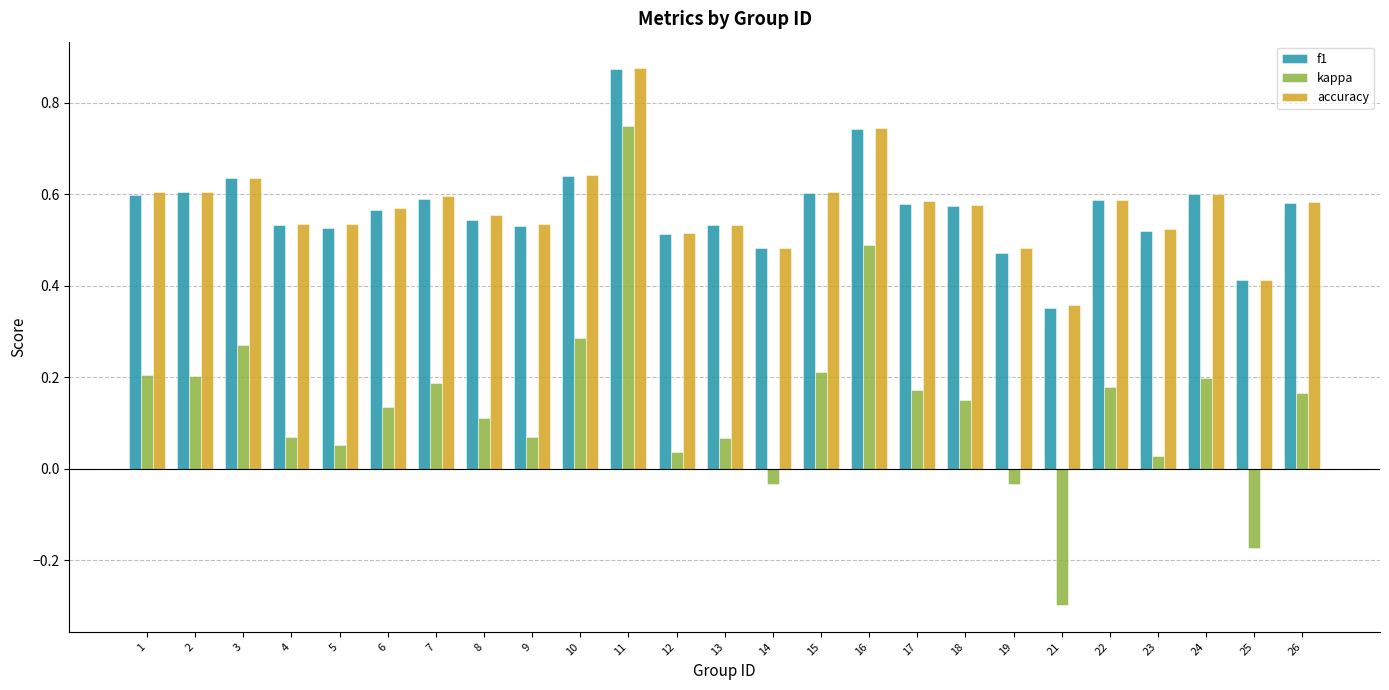

Where does the kappa series first go above 0?

1